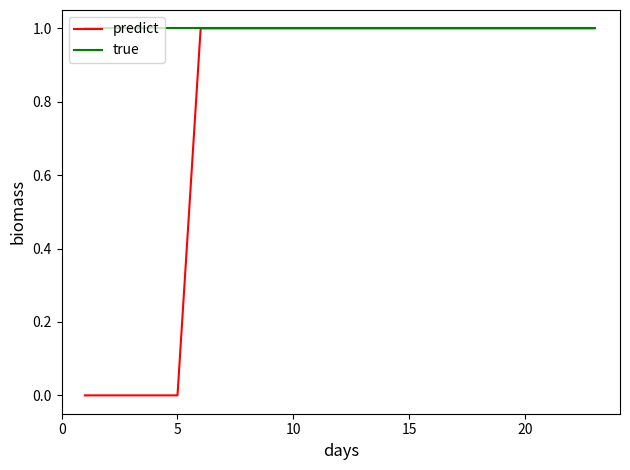

Reading left to right, list all the values displayed in this chart.

predict: 0	0	0	0	0	1	1	1	1	1	1	1	1	1	1	1	1	1	1	1	1	1	1
true: 1	1	1	1	1	1	1	1	1	1	1	1	1	1	1	1	1	1	1	1	1	1	1